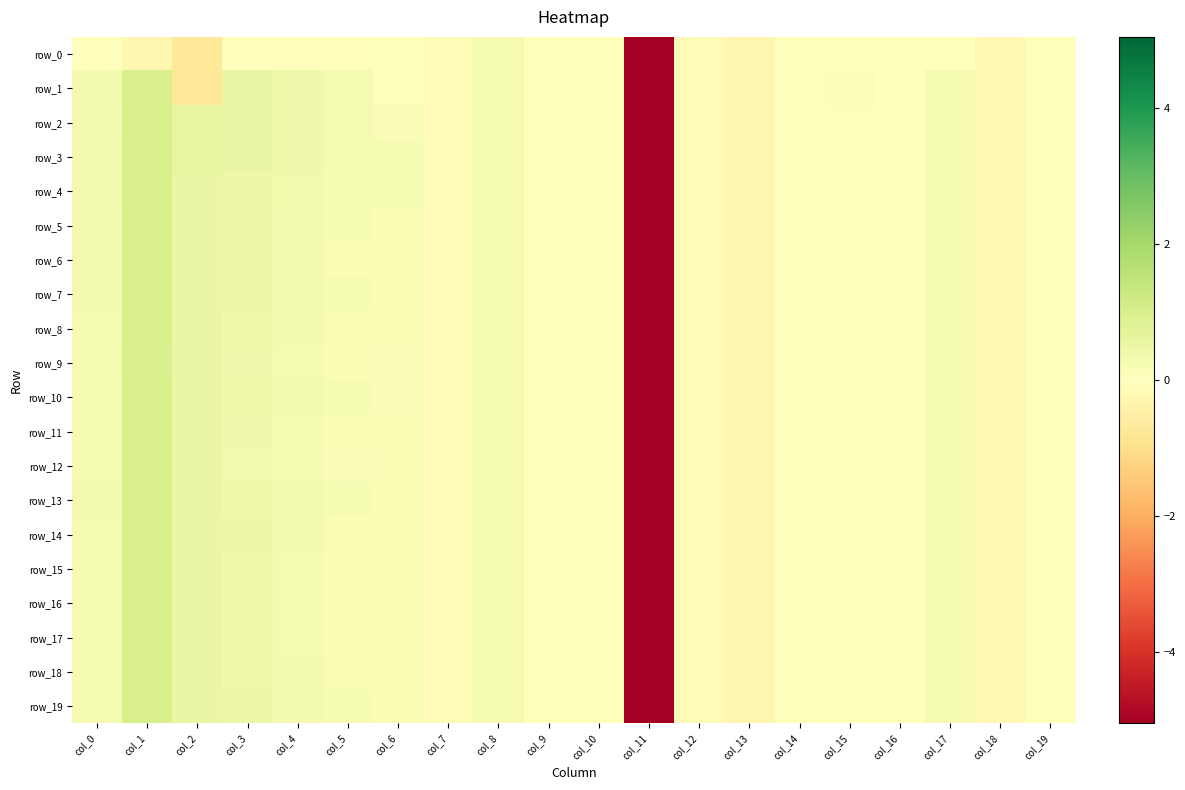

Which series has the widest spread of values?

row_2